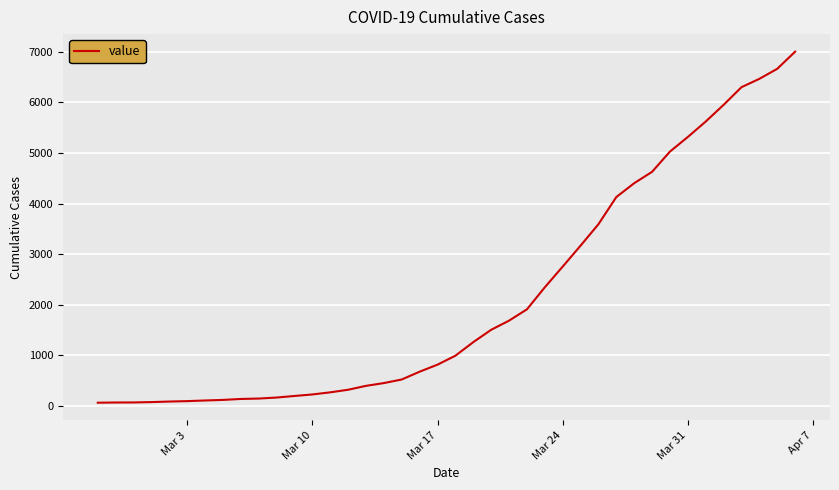

What is the difference between the maximum and minimum values?

6939